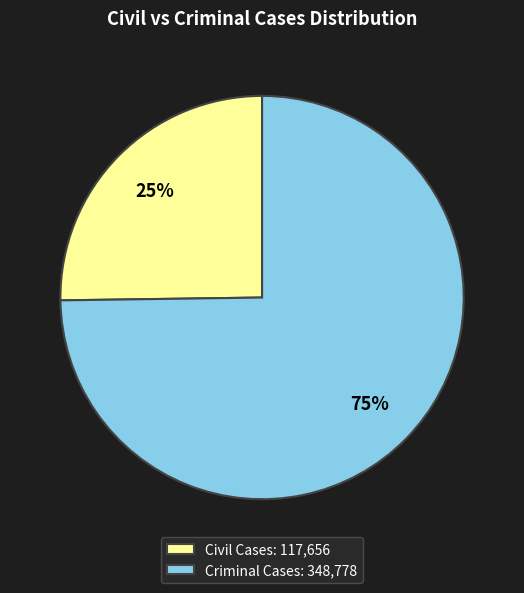

What is the ratio of the value at Criminal Cases: 348,778 to the value at Civil Cases: 117,656?

3.0